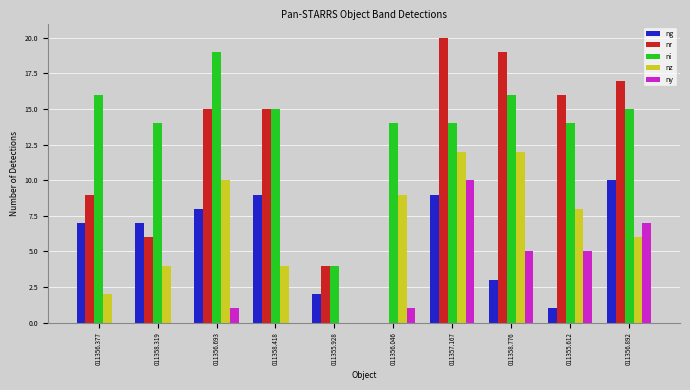

What is the sum of all ng values?

56